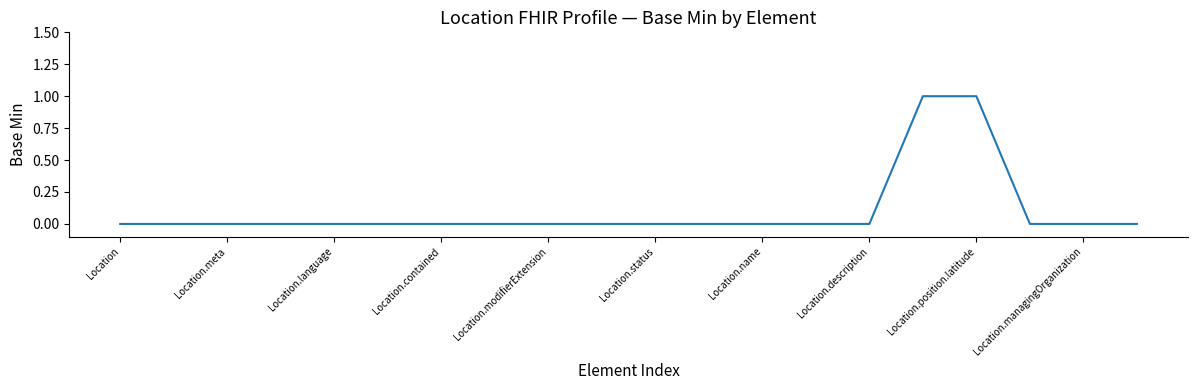

How many lines are shown in the chart?

1